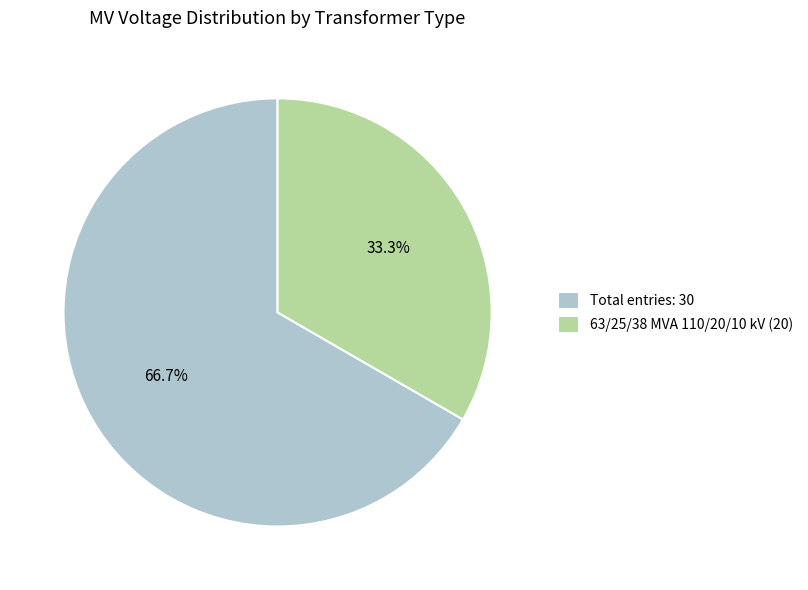

Between Total entries: 30 and 63/25/38 MVA 110/20/10 kV (20), which is larger?

Total entries: 30